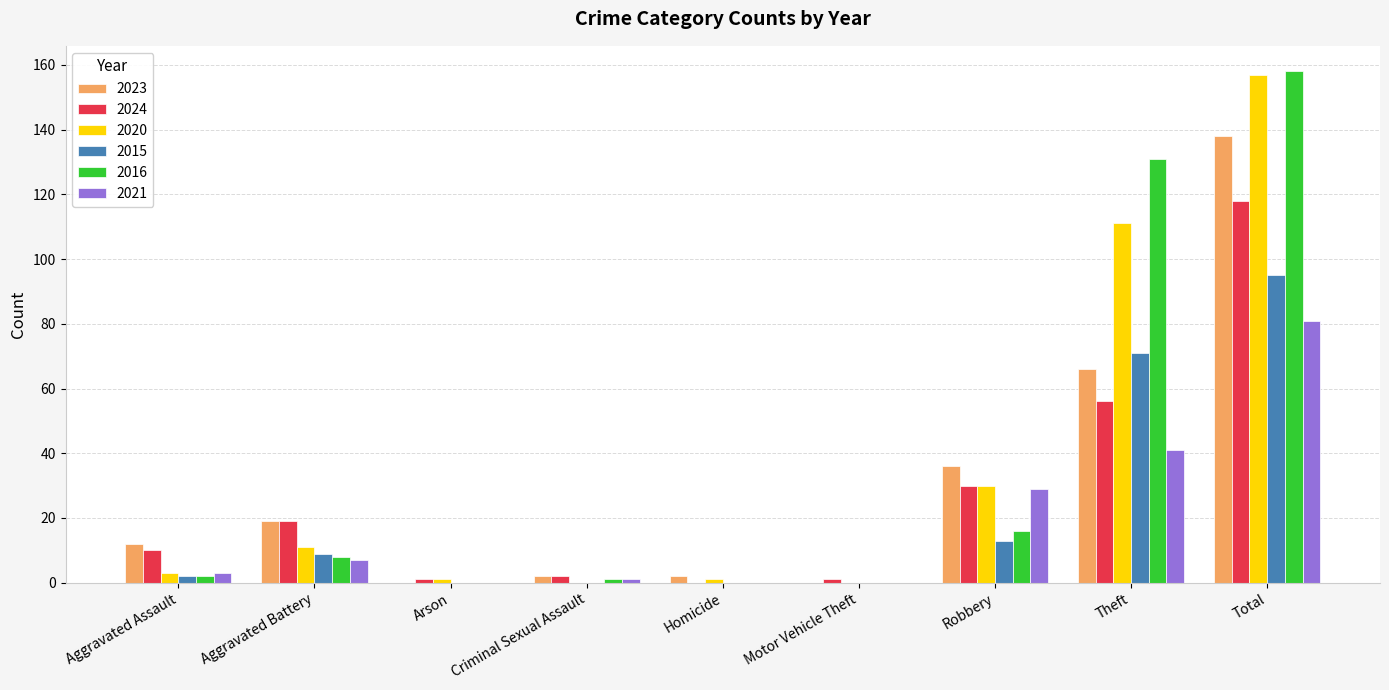

How many groups of bars are there?

9